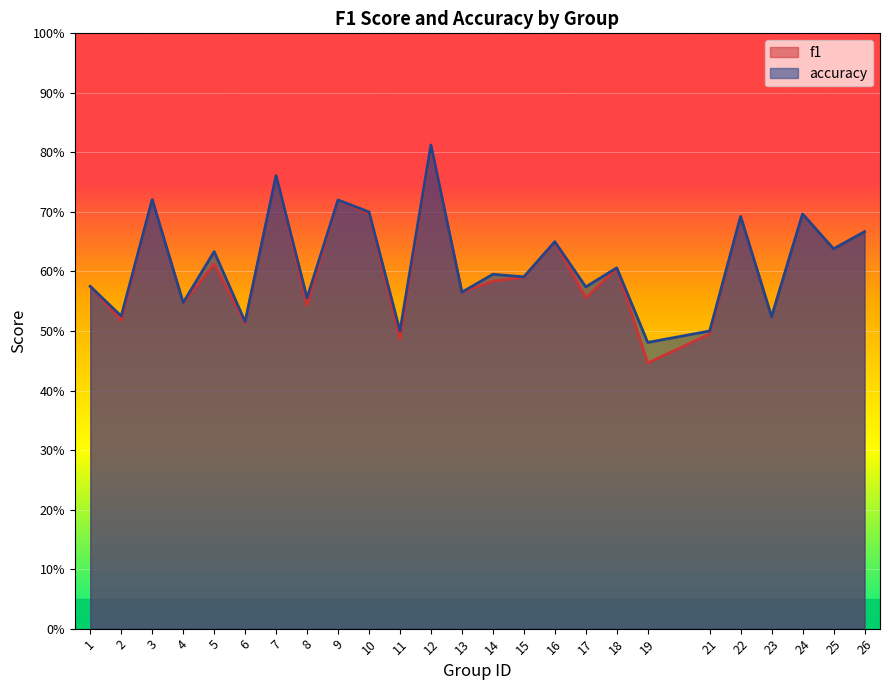

List the series in order of their overall mean, highest first.

accuracy, f1